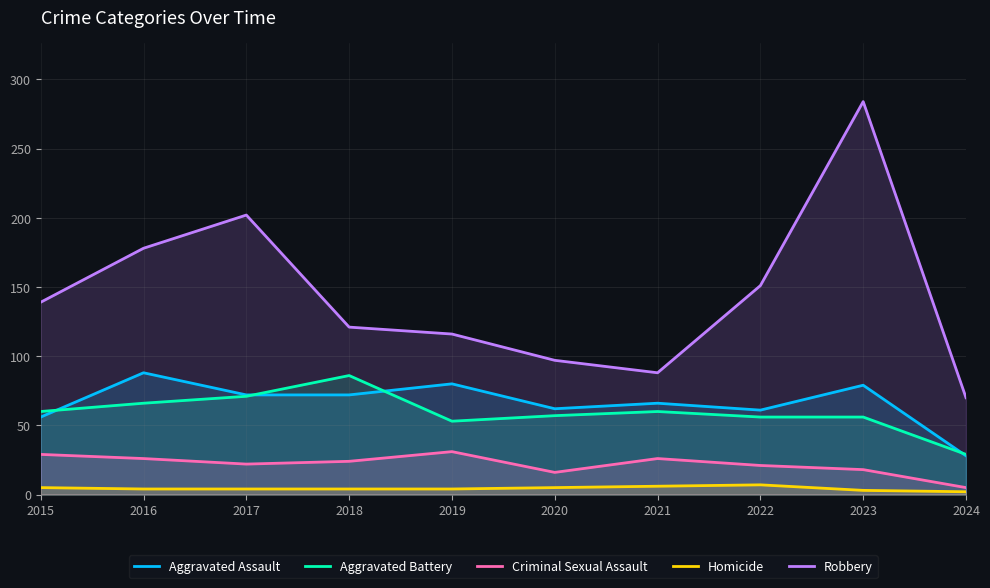

What is the sum of all Homicide values?

44